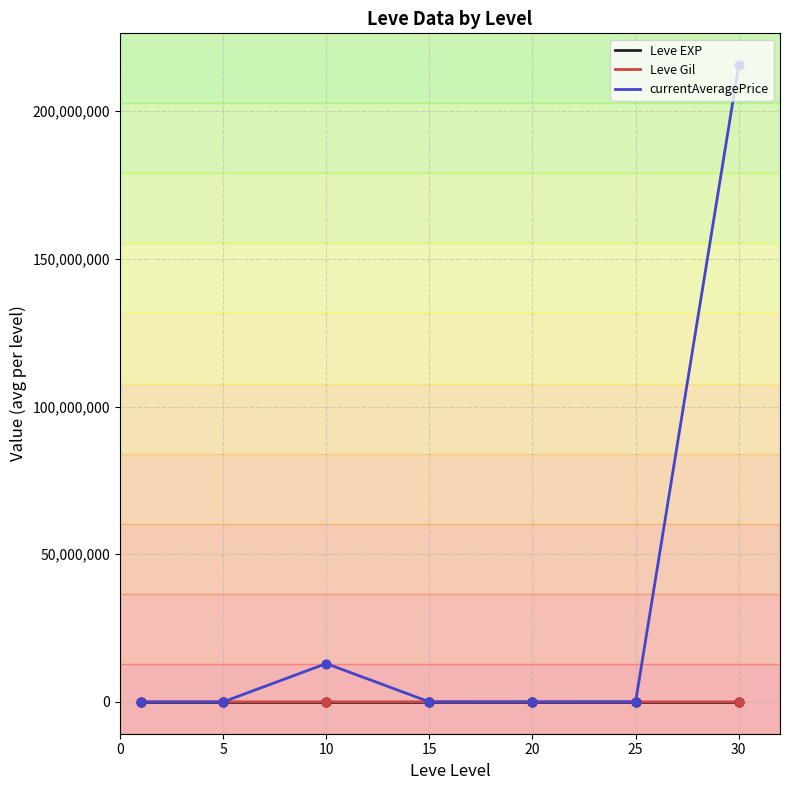

At how many categories does at least one series exceed 31793044?

1